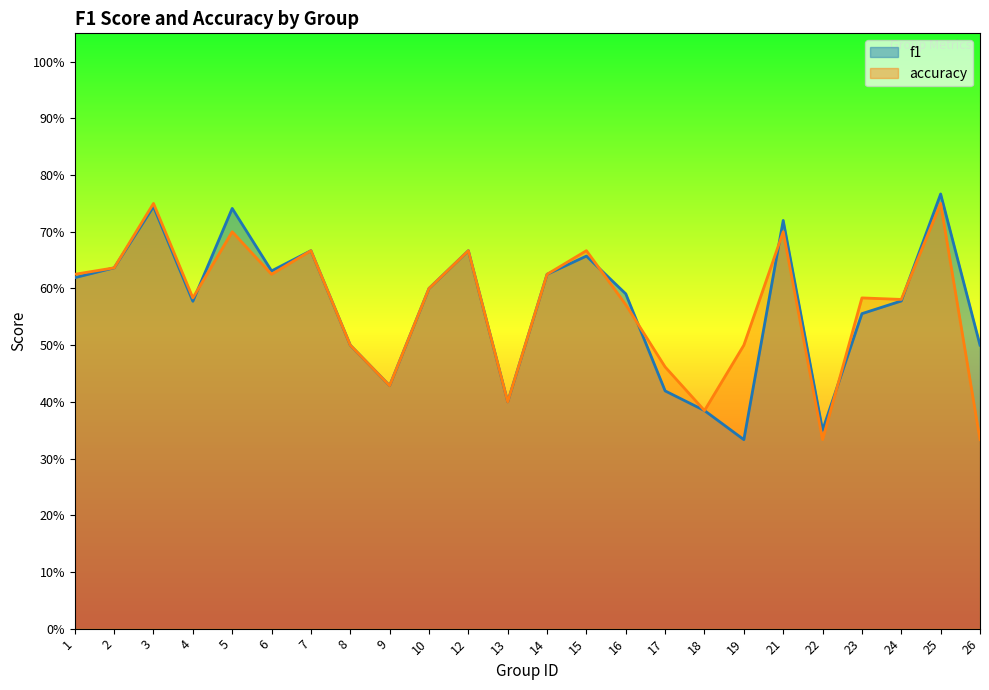

How many interior local peaks does the f1 series have?

7